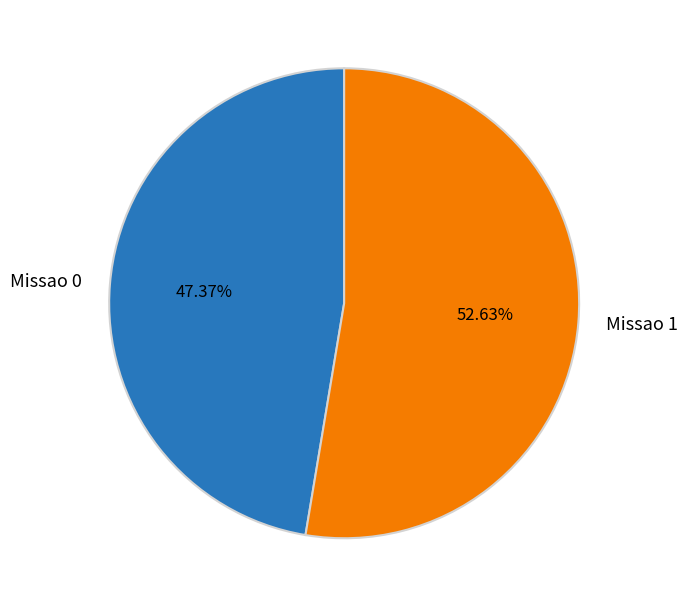

To the nearest percent, what is the average slice percentage?

50%